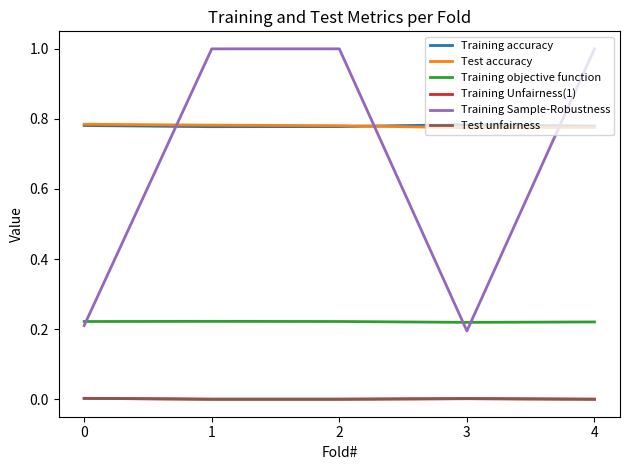

True or false: Training Unfairness(1) and Test accuracy cross at least once.

False